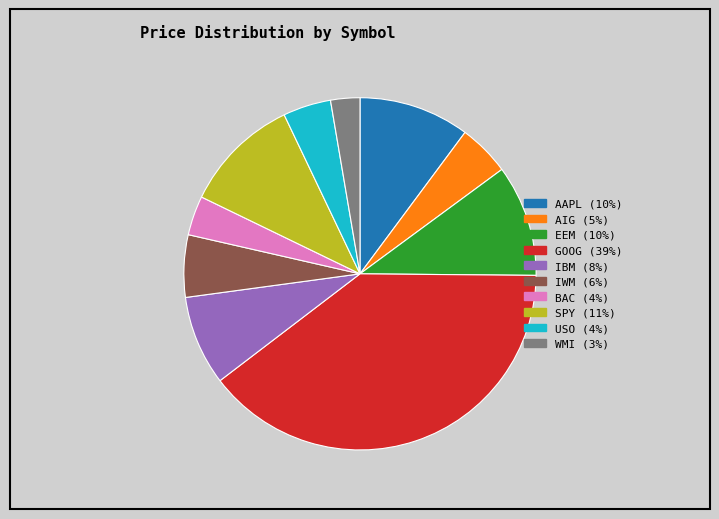

Does AAPL represent more than half of the total?

No